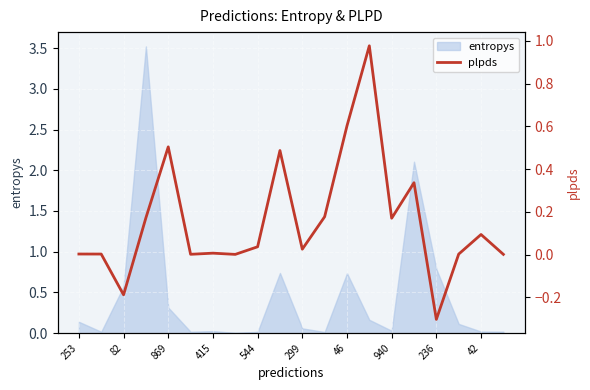

Read the value at 13.

1.0